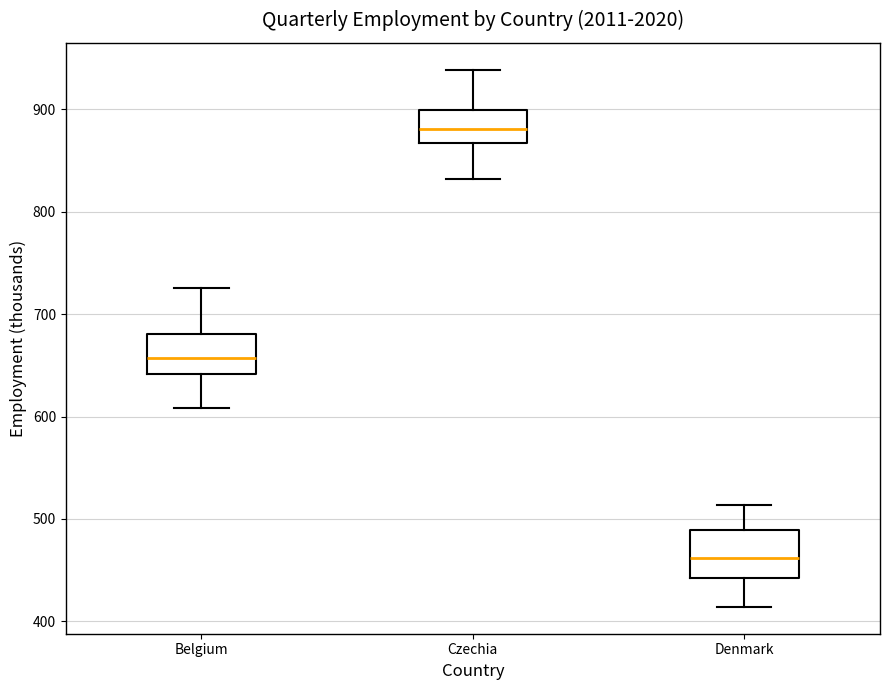

Where does the lower whisker of the box for Czechia end on the y-axis? The values are not printed on the chart, so give them approximately, as read against the axis.

830